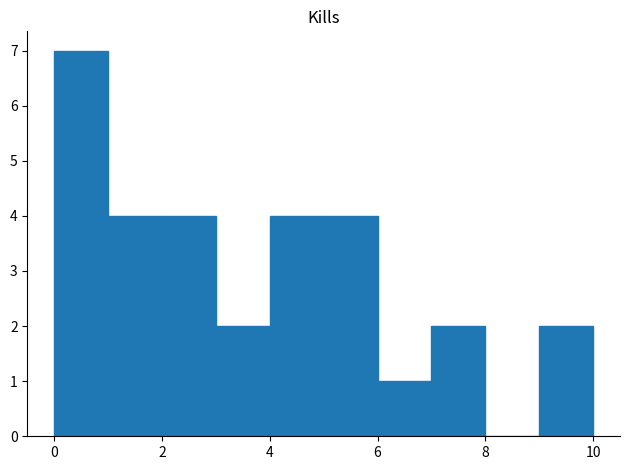

Reading left to right, list every bar in this chart as the range it spans on the x-axis followed by its height. The values are not printed on the chart, so give them approximately, as read against the axis.

0 to 1: 7
1 to 2: 4
2 to 3: 4
3 to 4: 2
4 to 5: 4
5 to 6: 4
6 to 7: 1
7 to 8: 2
8 to 9: 0
9 to 10: 2